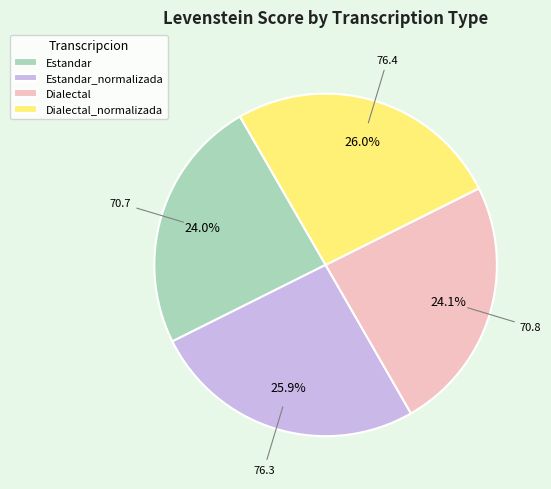

Between Estandar_normalizada and Estandar, which is larger?

Estandar_normalizada